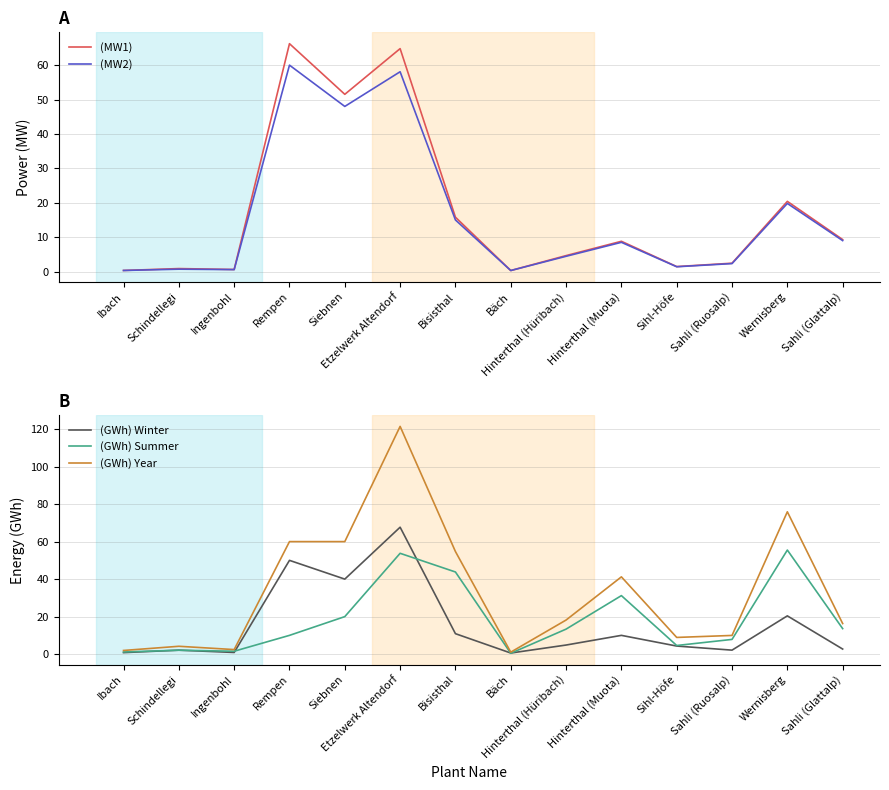

Read the (GWh) Summer value at Etzelwerk Altendorf.

53.8